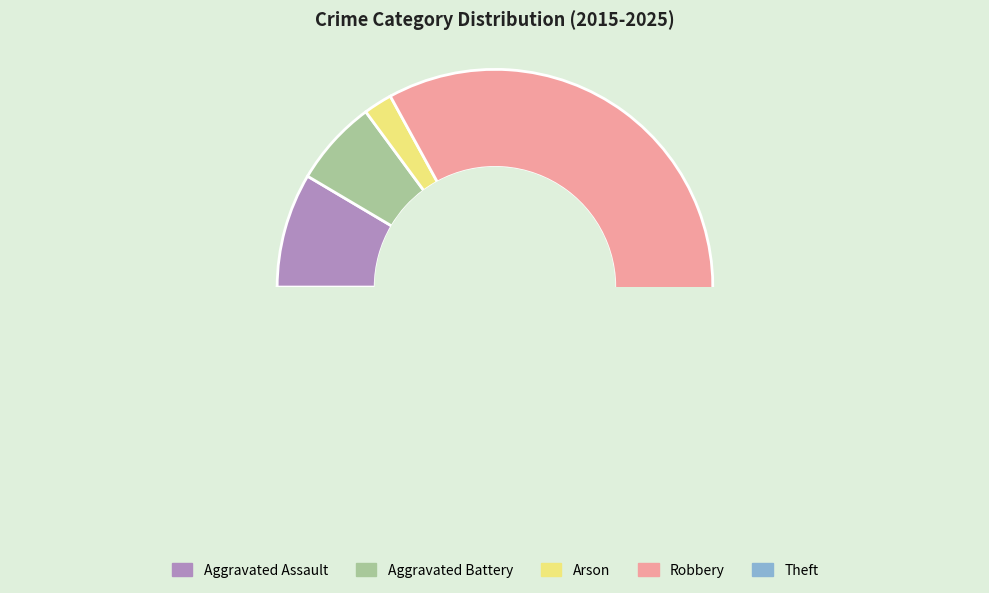

How many slices are in this pie chart?

5